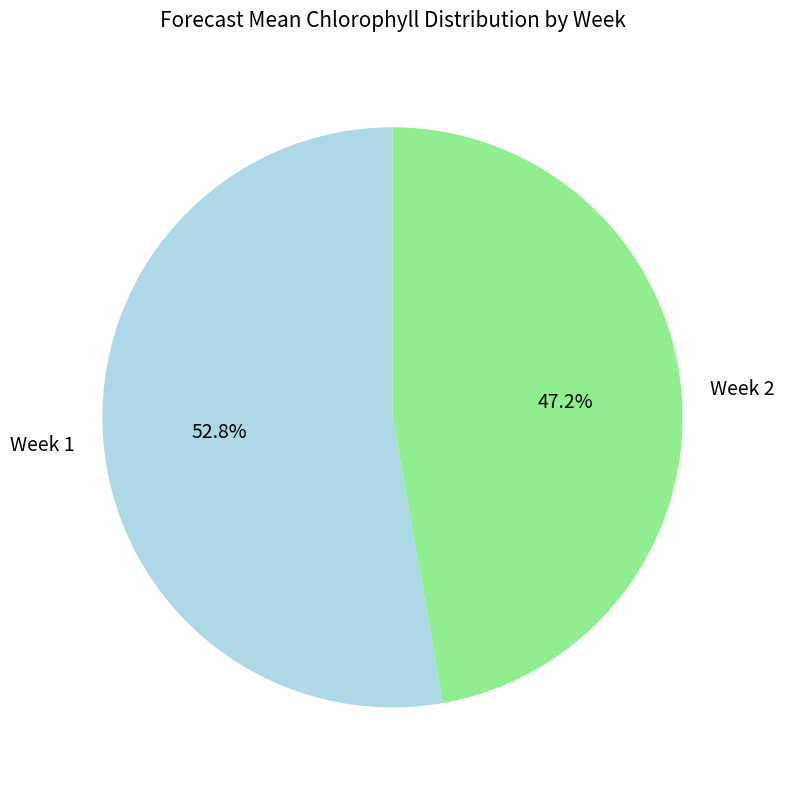

Is it true that Week 2 is 47% of the pie?

True